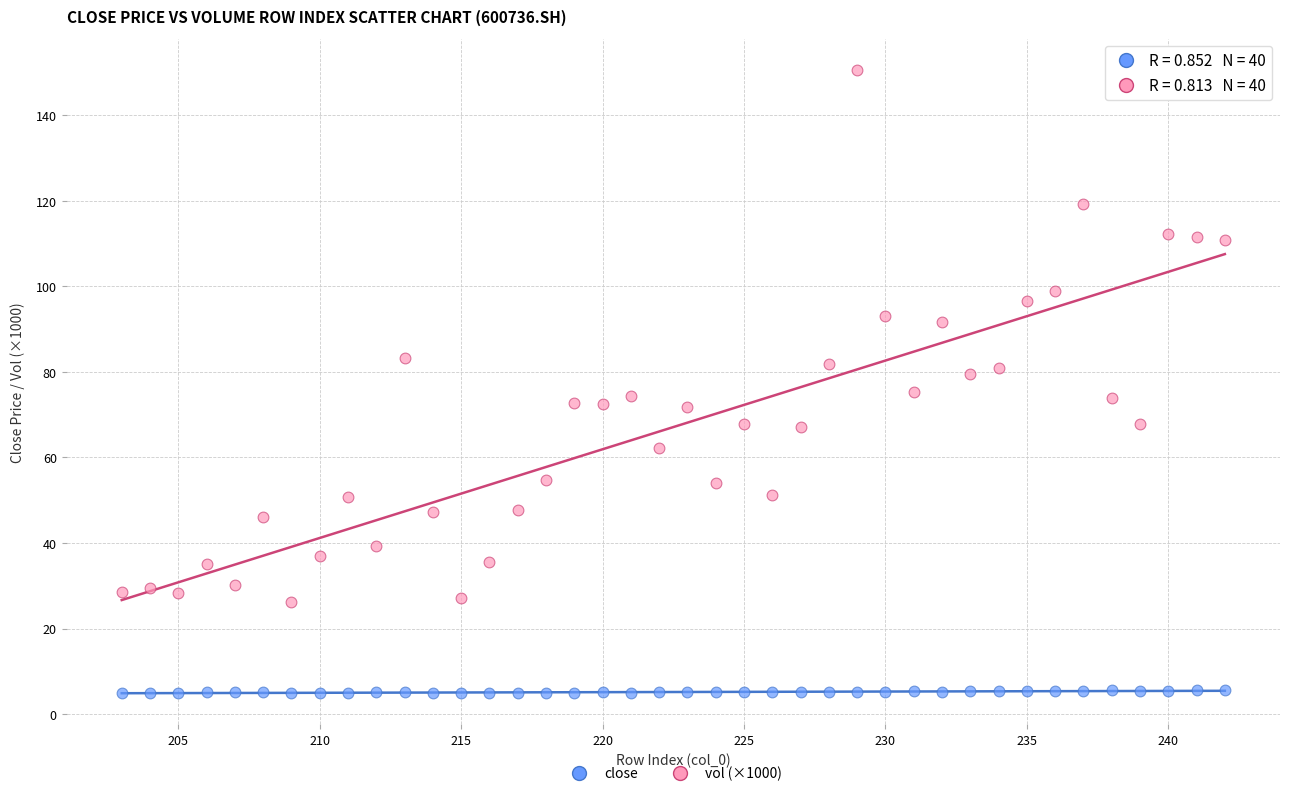

What is the X range (max minus min) for the scatter plot?

39.0